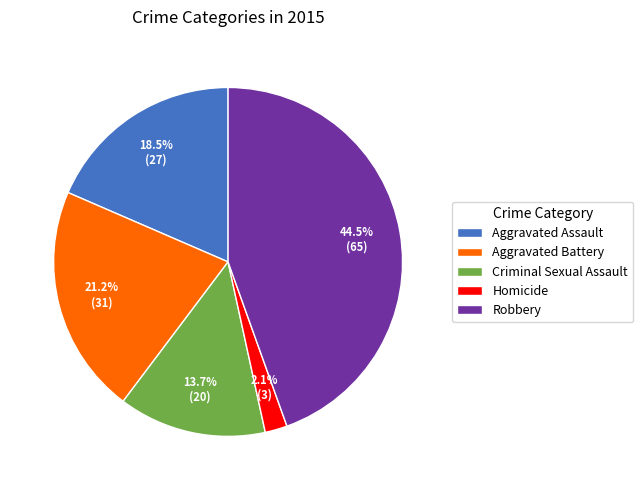

What is the smallest slice in the pie chart?

Homicide